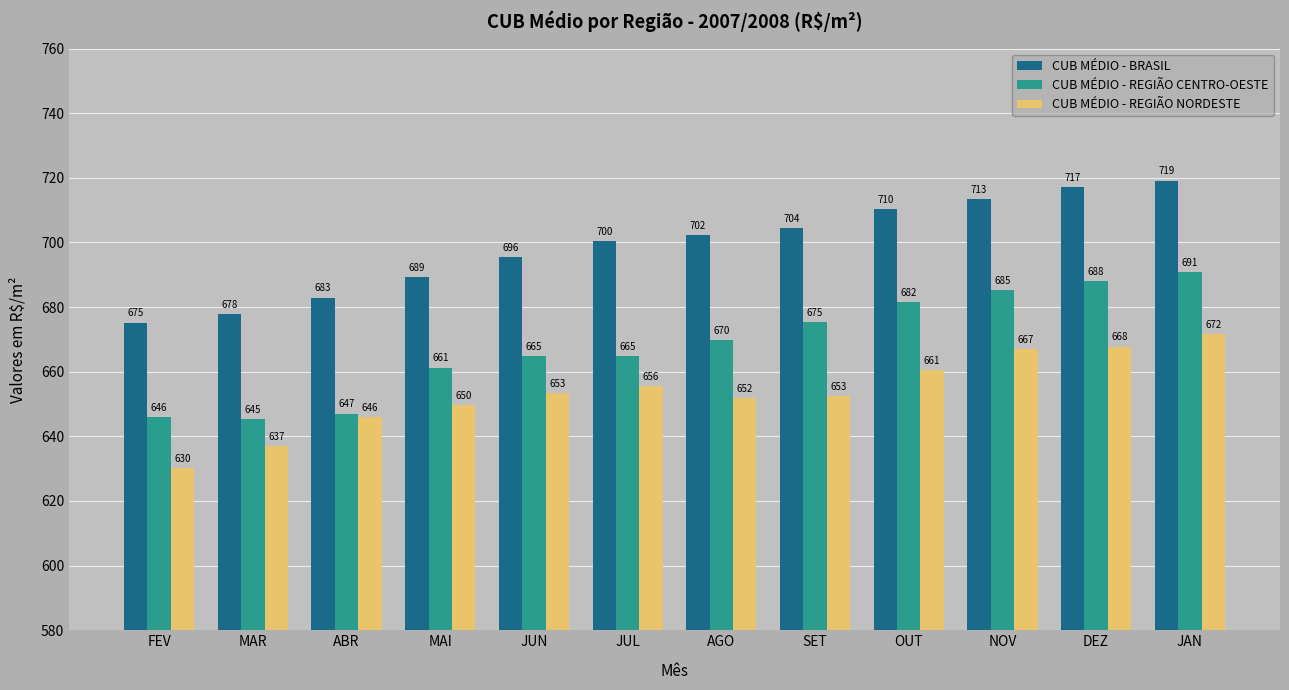

List the series in order of their overall mean, highest first.

CUB MÉDIO - BRASIL, CUB MÉDIO - REGIÃO CENTRO-OESTE, CUB MÉDIO - REGIÃO NORDESTE